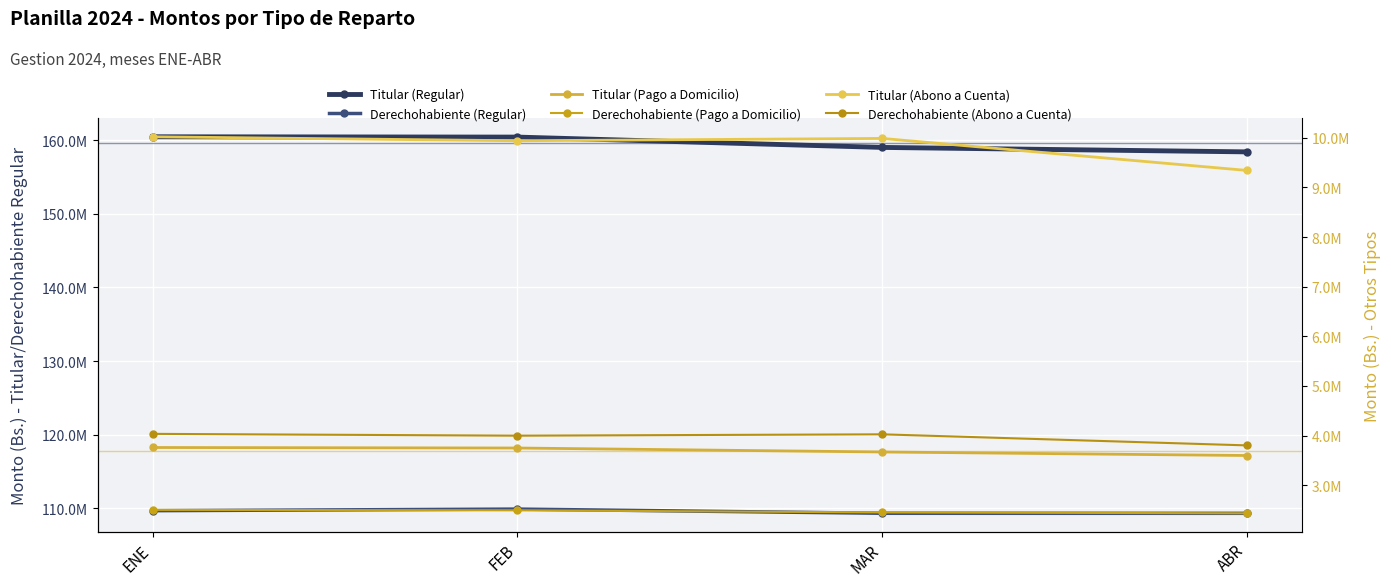

What is the average value of the Titular (Abono a Cuenta) series?

9823479.0